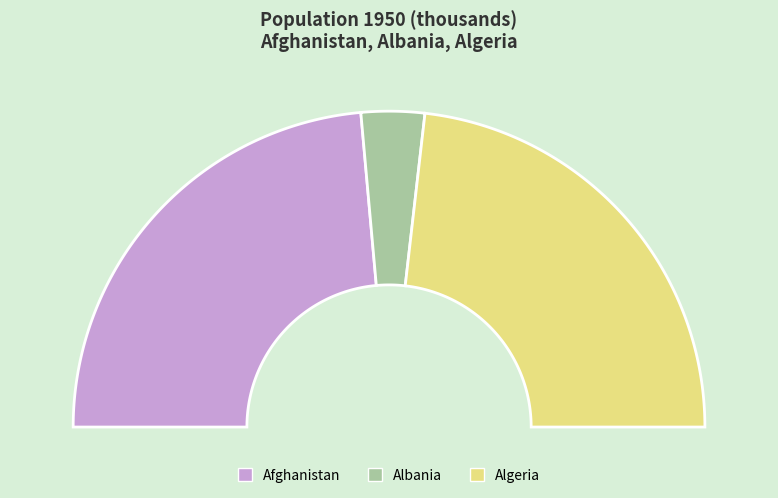

Is Algeria the majority of the pie?

No